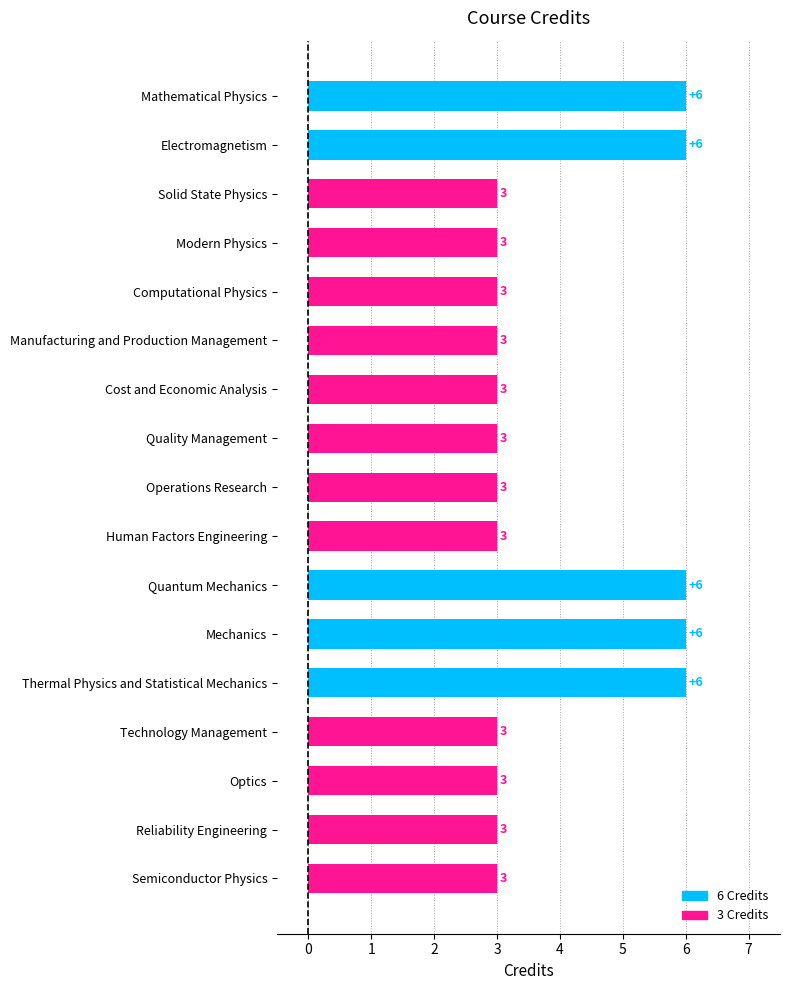

Read the value at Modern Physics.

3